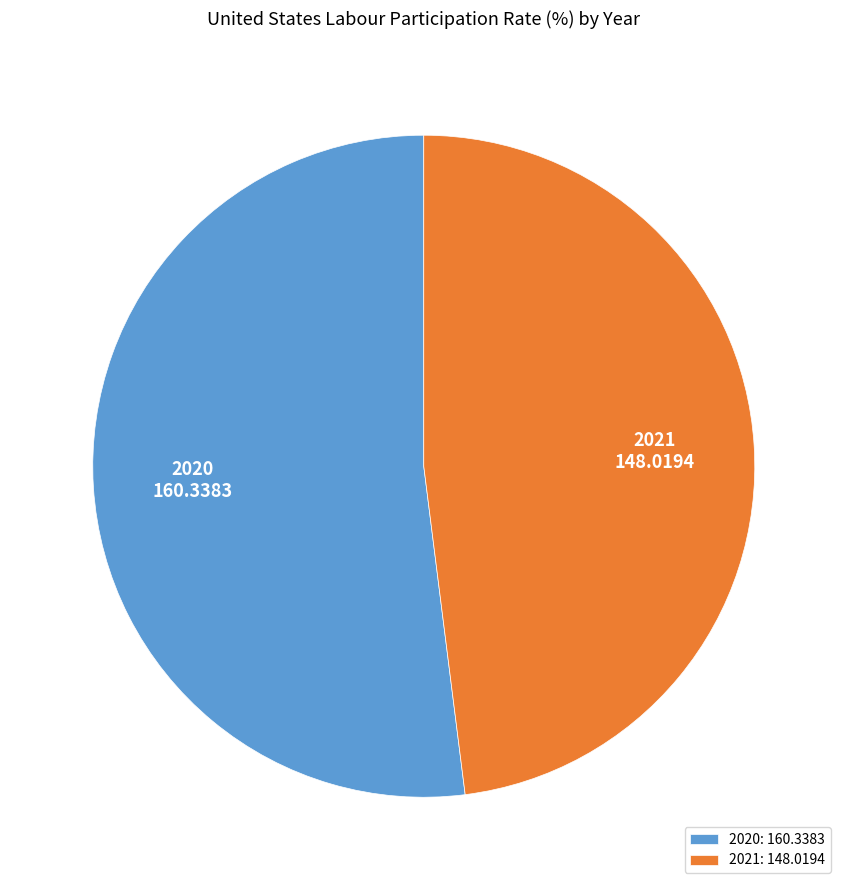

Is 2020 the majority of the pie?

Yes